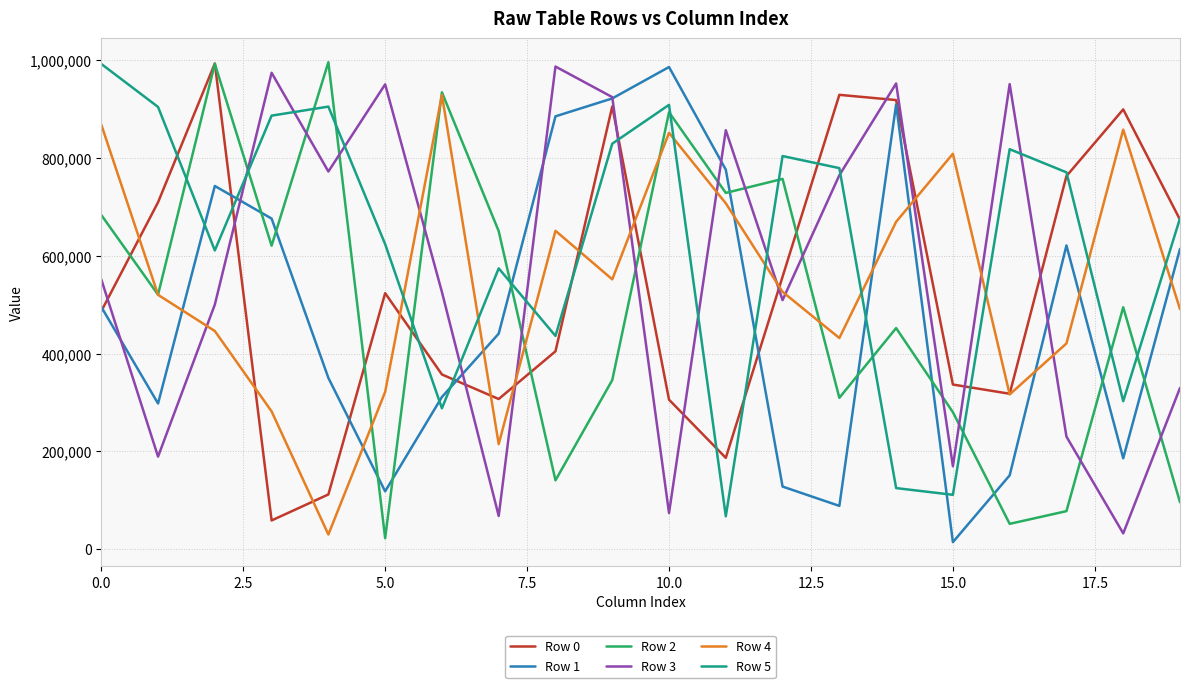

After their last crossing, which series has the higher values: Row 1 or Row 2?

Row 1